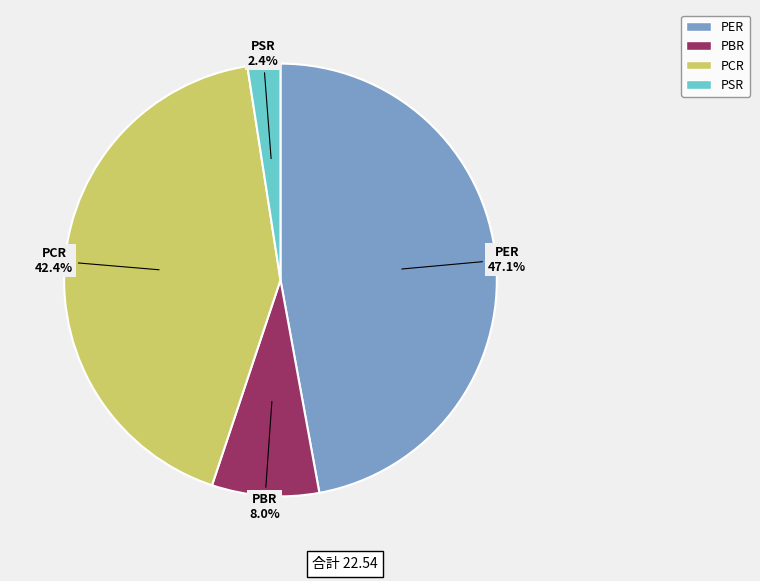

What portion of the pie excludes PCR?

57.6%